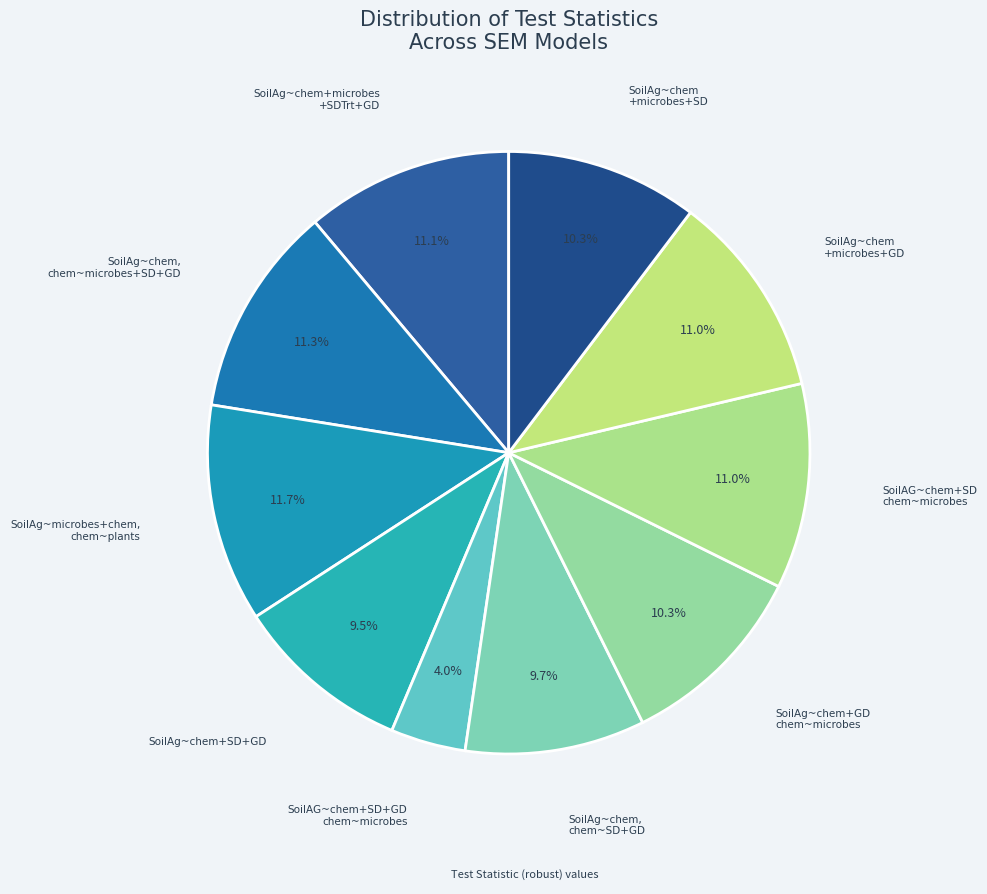

How many slices are in this pie chart?

10